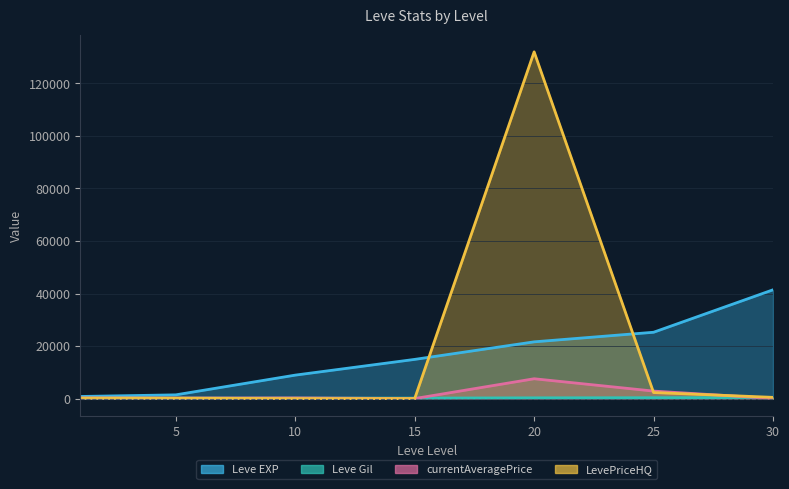

Is the value of currentAveragePrice at 1 greater than the value of Leve EXP at 5?

No